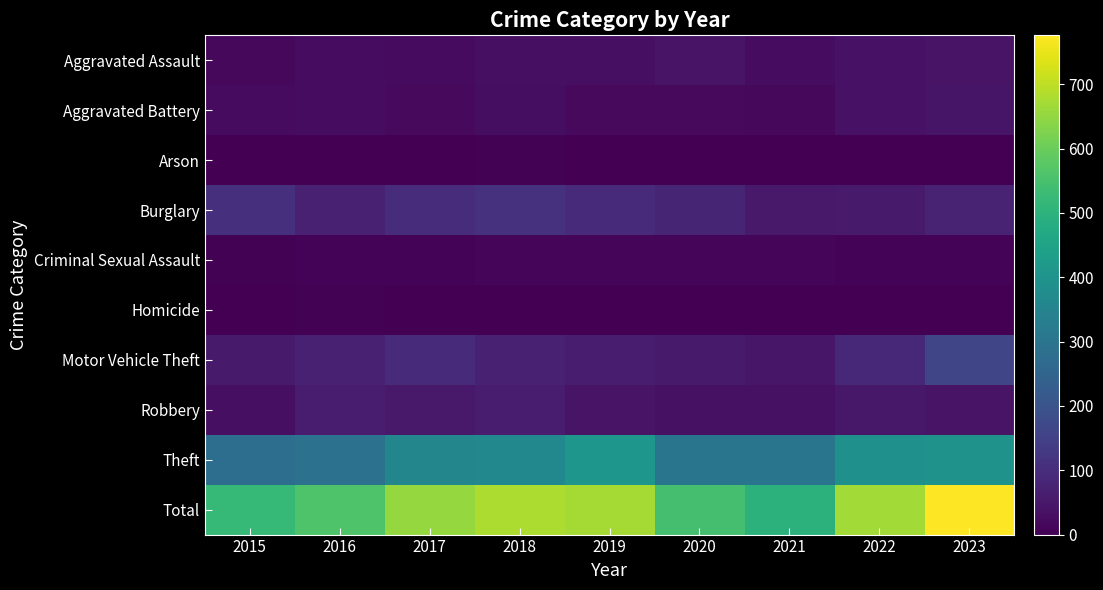

Reading right to left, transcribe all the data shown in this chart.

Aggravated Assault: 2023=41	2022=37	2021=27	2020=42	2019=31	2018=33	2017=23	2016=26	2015=18
Aggravated Battery: 2023=43	2022=38	2021=18	2020=21	2019=20	2018=28	2017=21	2016=26	2015=22
Arson: 2023=1	2022=2	2021=2	2020=0	2019=2	2018=4	2017=1	2016=2	2015=1
Burglary: 2023=77	2022=55	2021=53	2020=79	2019=96	2018=111	2017=97	2016=71	2015=105
Criminal Sexual Assault: 2023=9	2022=7	2021=12	2020=10	2019=13	2018=10	2017=9	2016=9	2015=6
Homicide: 2023=2	2022=0	2021=2	2020=2	2019=1	2018=1	2017=1	2016=4	2015=1
Motor Vehicle Theft: 2023=162	2022=90	2021=47	2020=55	2019=59	2018=71	2017=94	2016=71	2015=56
Robbery: 2023=42	2022=50	2021=36	2020=36	2019=42	2018=62	2017=52	2016=63	2015=33
Theft: 2023=399	2022=388	2021=302	2020=303	2019=407	2018=362	2017=356	2016=289	2015=279
Total: 2023=776	2022=667	2021=499	2020=548	2019=671	2018=682	2017=654	2016=561	2015=521